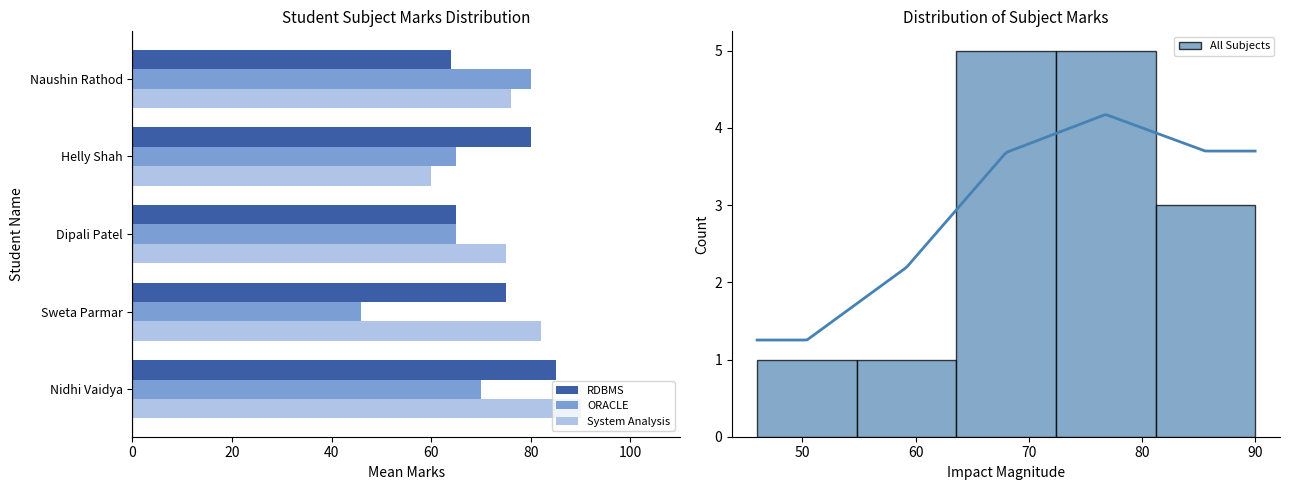

What is the value of the ORACLE bar at the 3rd from the left?

65